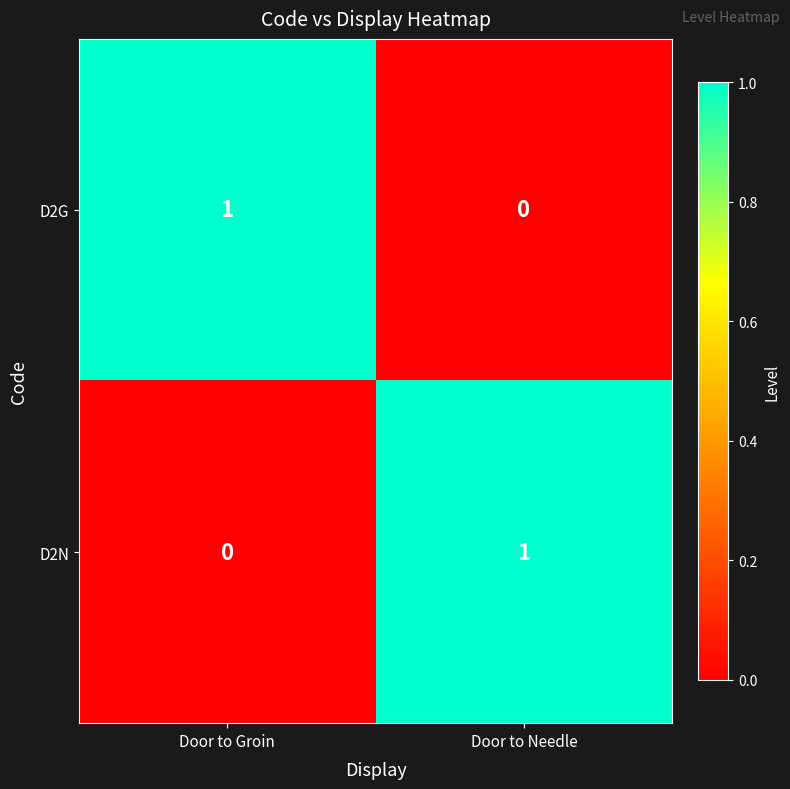

At how many categories does at least one series exceed 0?

2